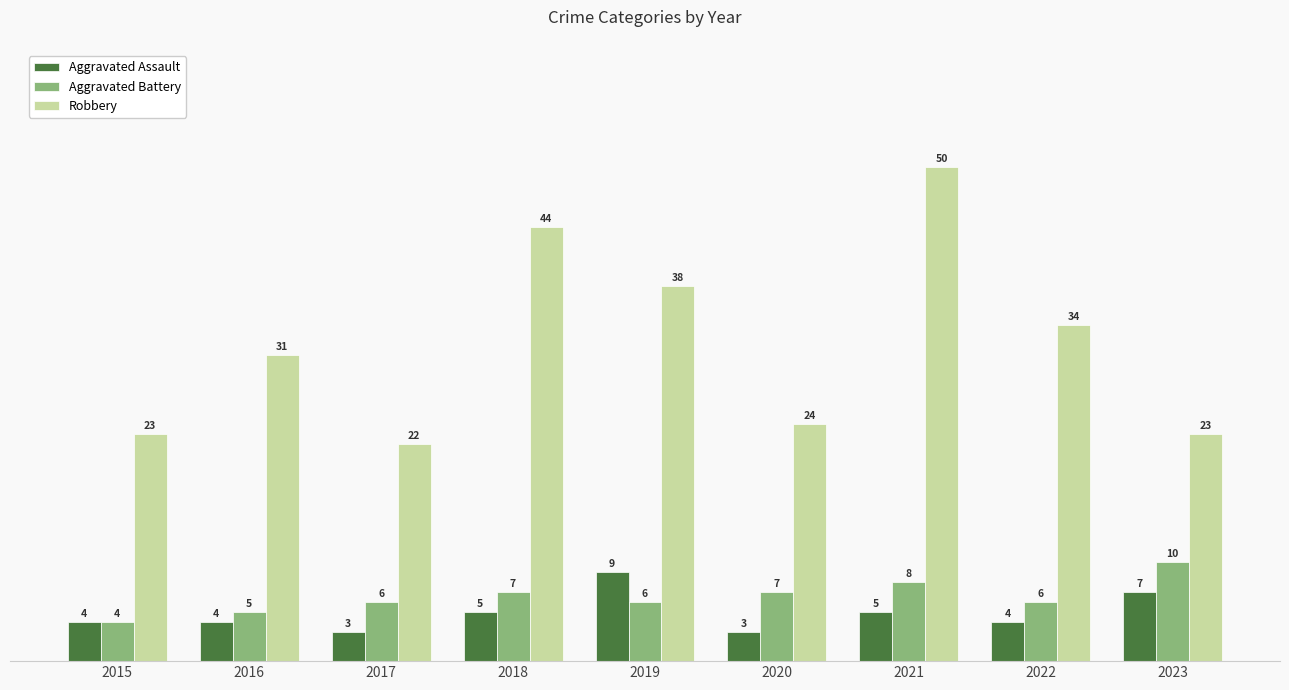

What is the difference between the second highest and second lowest values in the Aggravated Assault series?

4